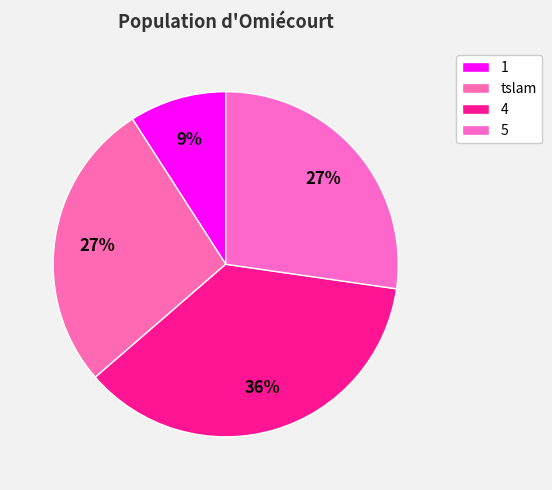

Rank the categories by value from highest to lowest.

4, tslam, 5, 1